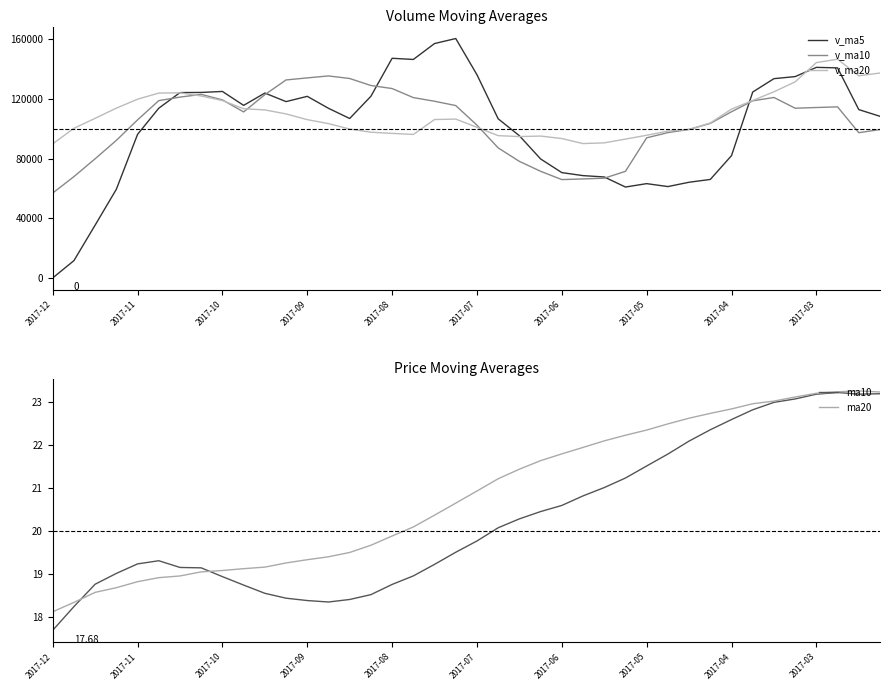

Where is v_ma10 nearest to the value 96193?

38